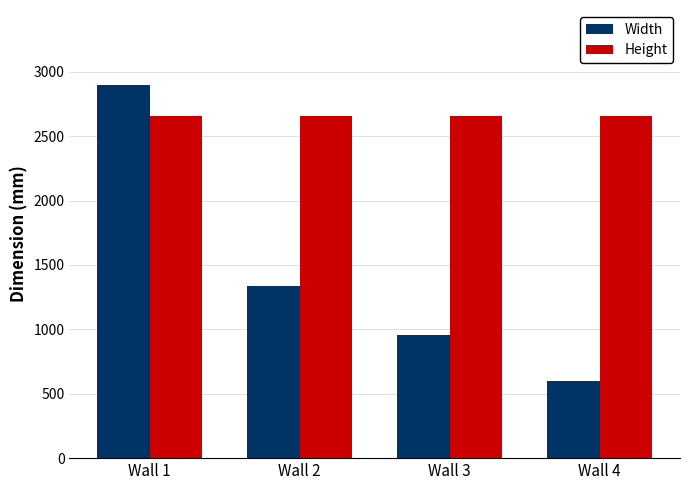

The Width series shows 4422 at Wall 1. True or false?

False